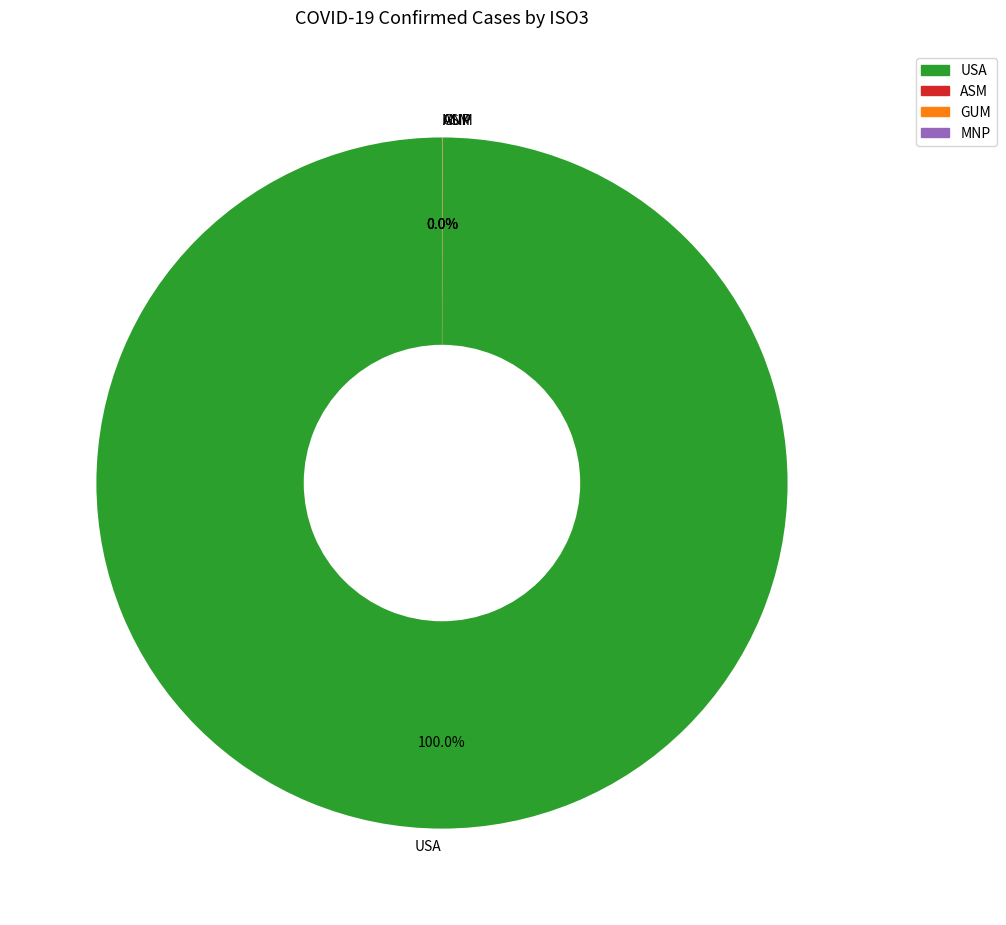

Is there a majority slice in this chart?

Yes